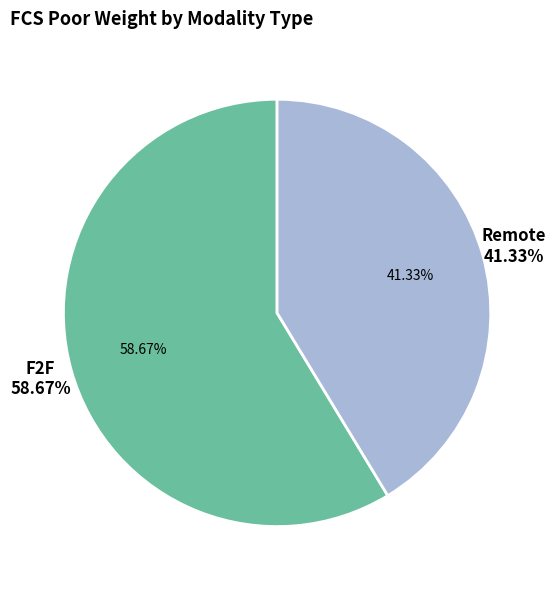

What is the ratio of the value at F2F to the value at Remote?

1.4